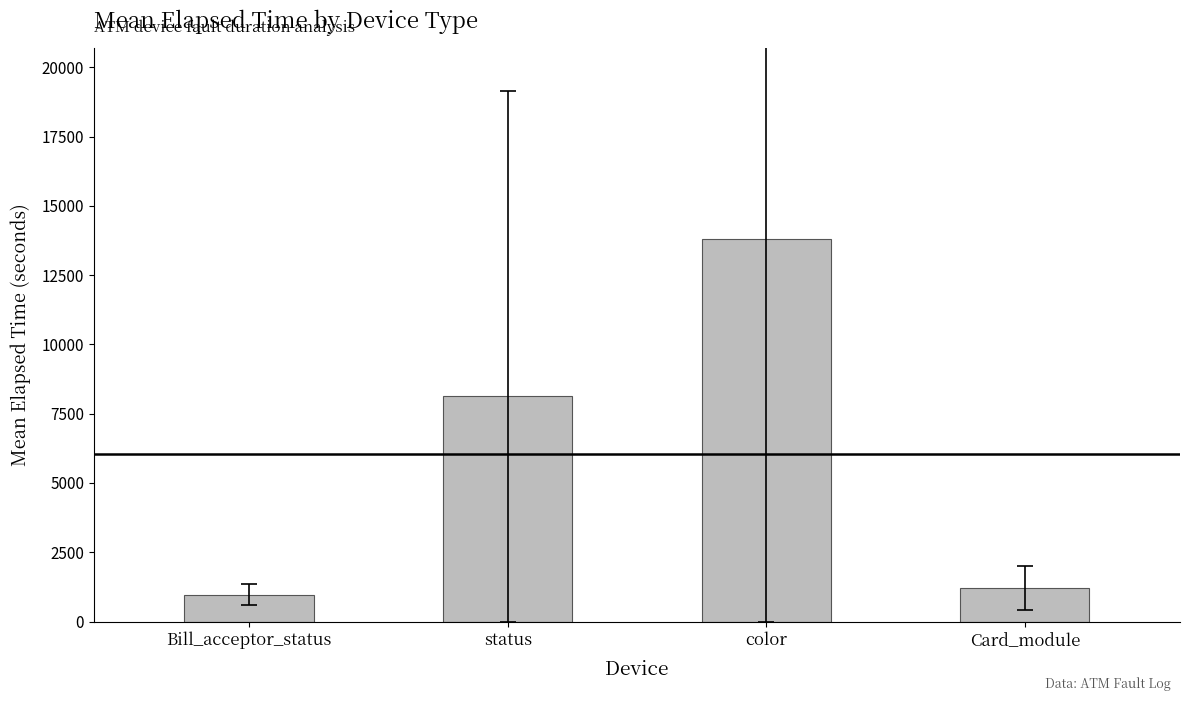

What is the difference between the values at status and color?

5653.0